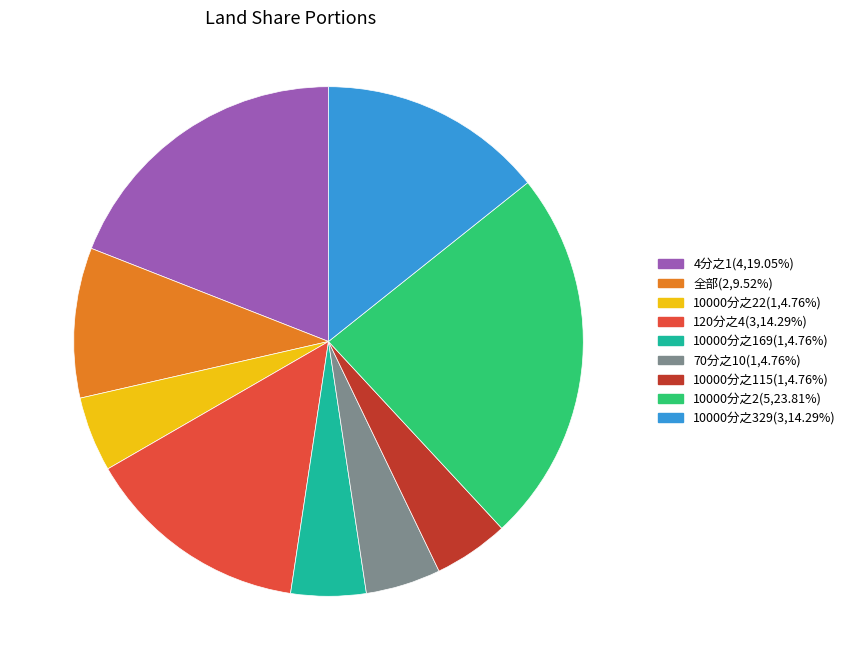

Does any single category account for the majority?

No